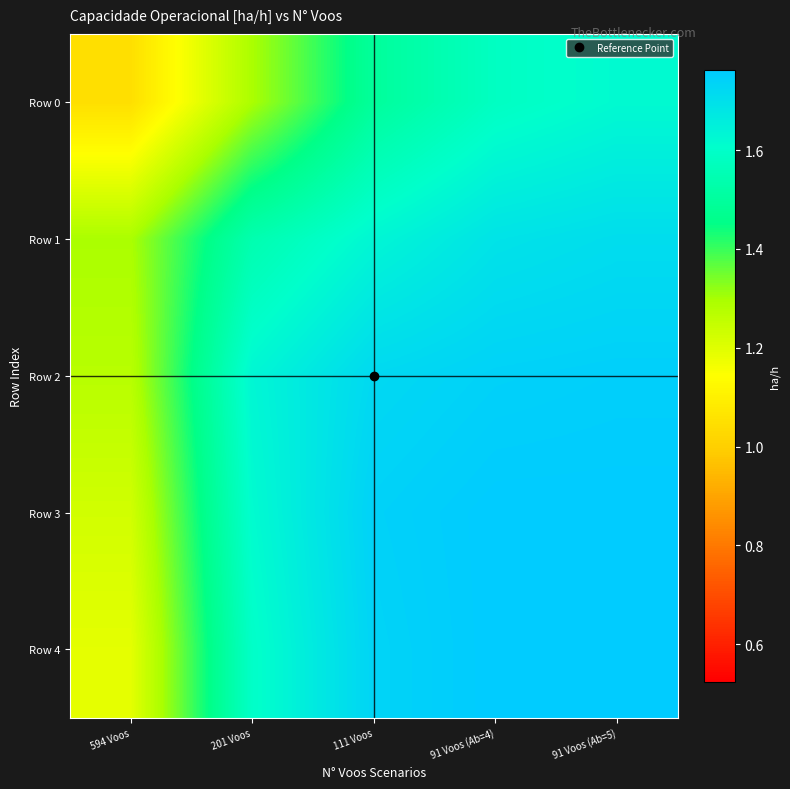

Reading right to left, list all the values displayed in this chart.

Row 0: 91 Voos (Ab=5)=1.6	91 Voos (Ab=4)=1.6	111 Voos=1.5	201 Voos=1.3	594 Voos=1.0
Row 1: 91 Voos (Ab=5)=1.7	91 Voos (Ab=4)=1.7	111 Voos=1.6	201 Voos=1.5	594 Voos=1.3
Row 2: 91 Voos (Ab=5)=1.7	91 Voos (Ab=4)=1.7	111 Voos=1.7	201 Voos=1.6	594 Voos=1.3
Row 3: 91 Voos (Ab=5)=1.8	91 Voos (Ab=4)=1.8	111 Voos=1.7	201 Voos=1.6	594 Voos=1.2
Row 4: 91 Voos (Ab=5)=1.8	91 Voos (Ab=4)=1.8	111 Voos=1.7	201 Voos=1.6	594 Voos=1.2